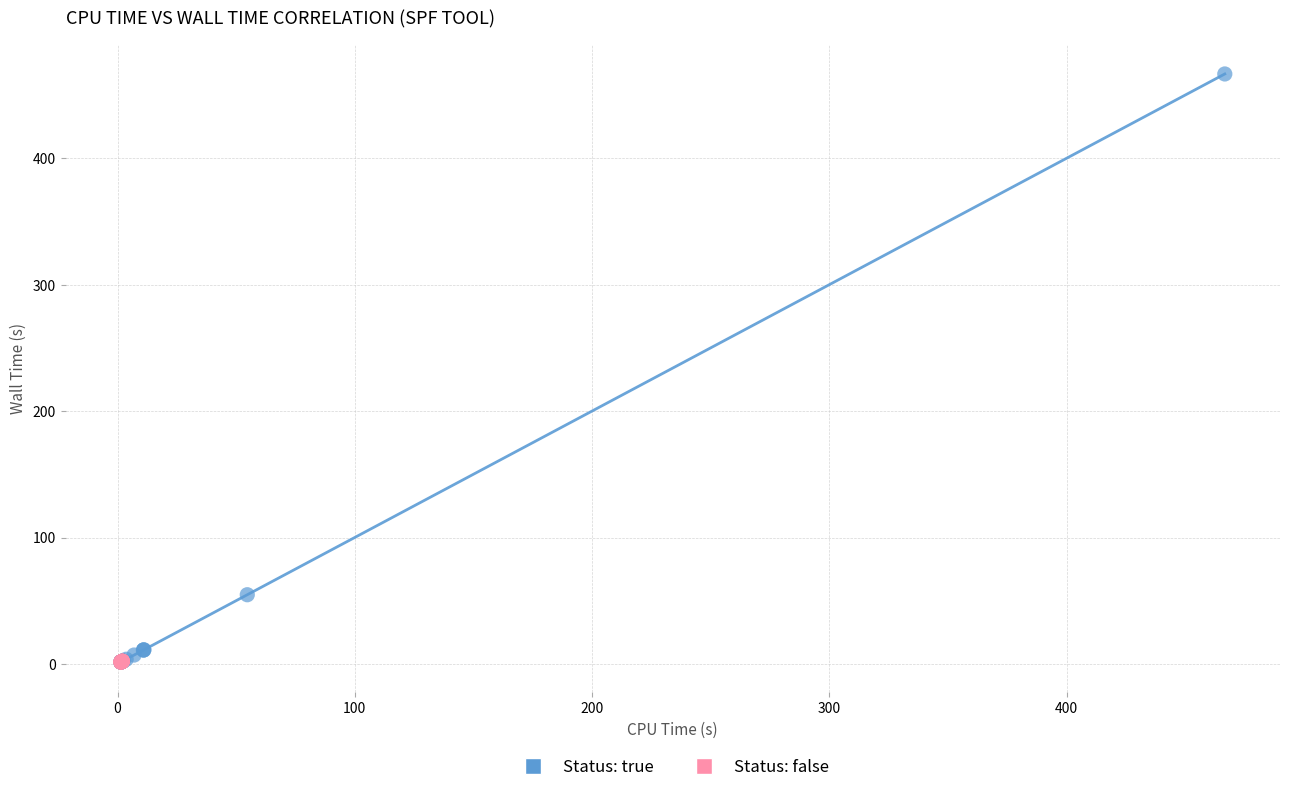

Which series has the widest spread of Y values?

Status: true